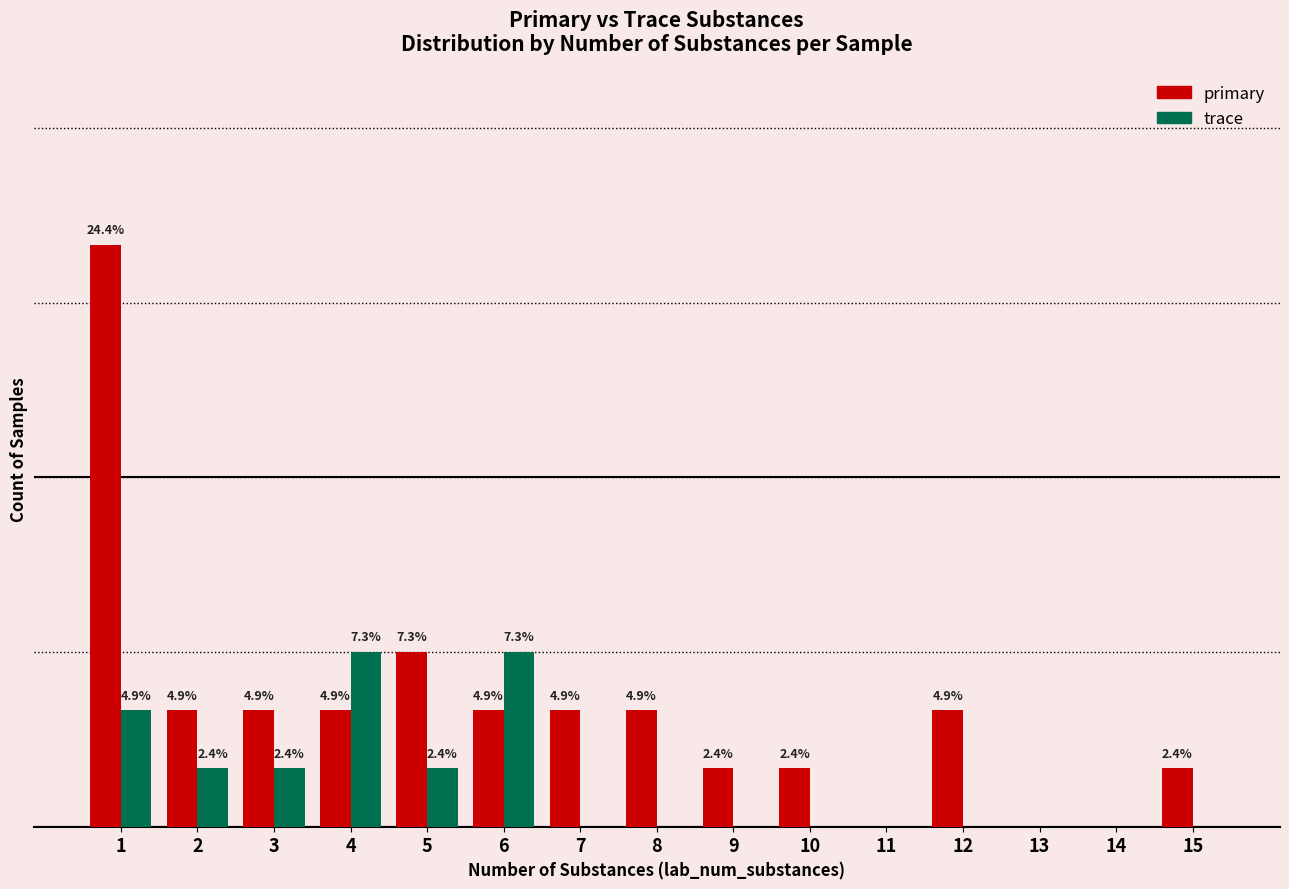

Is it true that primary equals -4 at 11?

False